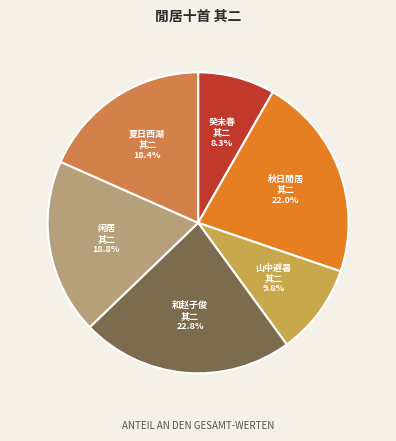

Is there a majority slice in this chart?

No